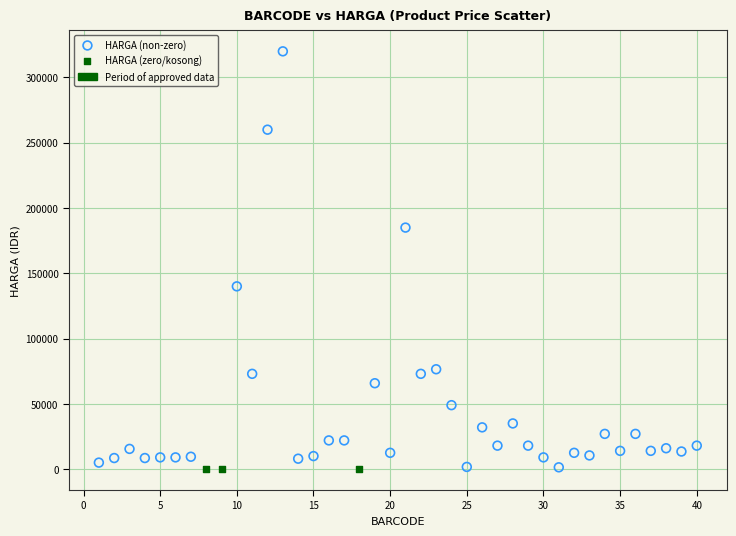

Which series reaches the maximum Y coordinate?

HARGA (non-zero)